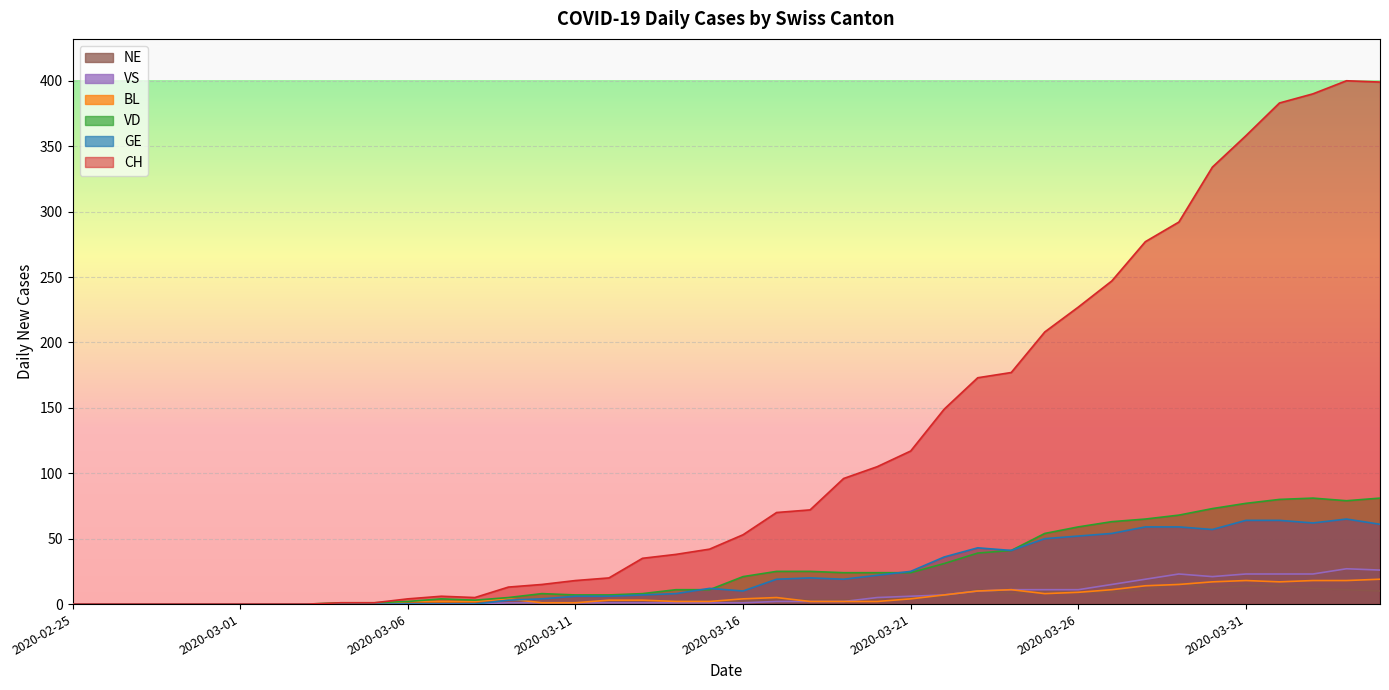

Reading left to right, transcribe all the data shown in this chart.

CH: 0	0	0	0	0	0	0	0	1	1	4	6	5	13	15	18	20	35	38	42	53	70	72	96	105	117	149	173	177	208	227	247	277	292	334	358	383	390	400	399
GE: 0	0	0	0	0	0	0	0	0	0	0	0	0	3	4	6	6	7	8	12	10	19	20	19	22	25	36	43	41	50	52	54	59	59	57	64	64	62	65	61
VD: 0	0	0	0	0	0	0	0	1	1	2	4	3	5	8	7	7	8	11	11	21	25	25	24	24	24	31	39	41	54	59	63	65	68	73	77	80	81	79	81
BL: 0	0	0	0	0	0	0	0	0	0	2	2	2	4	1	1	3	3	2	2	4	5	2	2	2	4	7	10	11	8	9	11	14	15	17	18	17	18	18	19
VS: 0	0	0	0	0	0	0	0	0	0	0	0	0	1	1	1	1	1	1	1	1	2	2	2	5	6	7	10	11	11	11	15	19	23	21	23	23	23	27	26
NE: 0	0	0	0	0	0	0	0	0	0	0	0	0	0	1	1	1	1	1	1	2	4	3	3	4	5	6	11	8	10	9	9	11	16	12	14	14	12	11	10